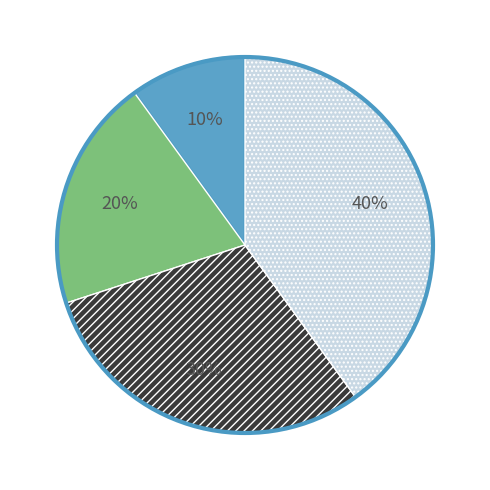

Is there a majority slice in this chart?

No